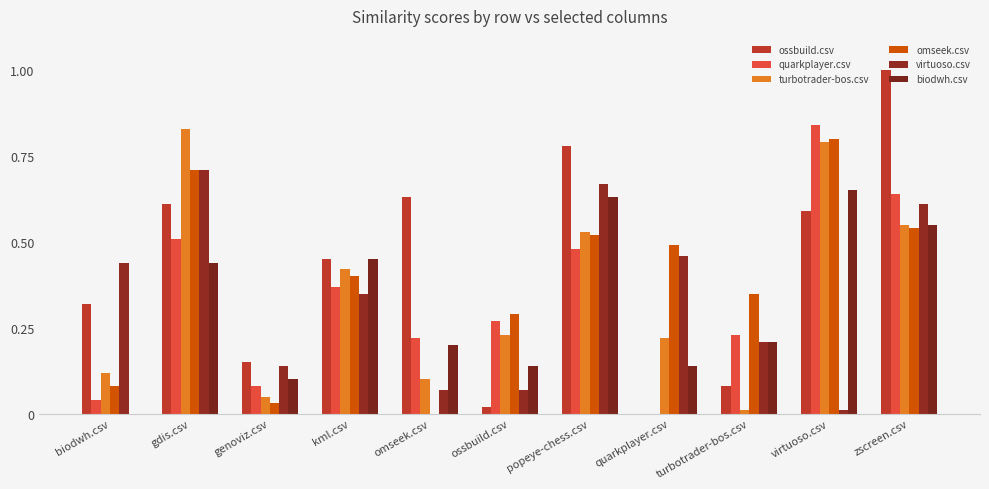

Is the value of virtuoso.csv at ossbuild.csv greater than the value of ossbuild.csv at kml.csv?

No